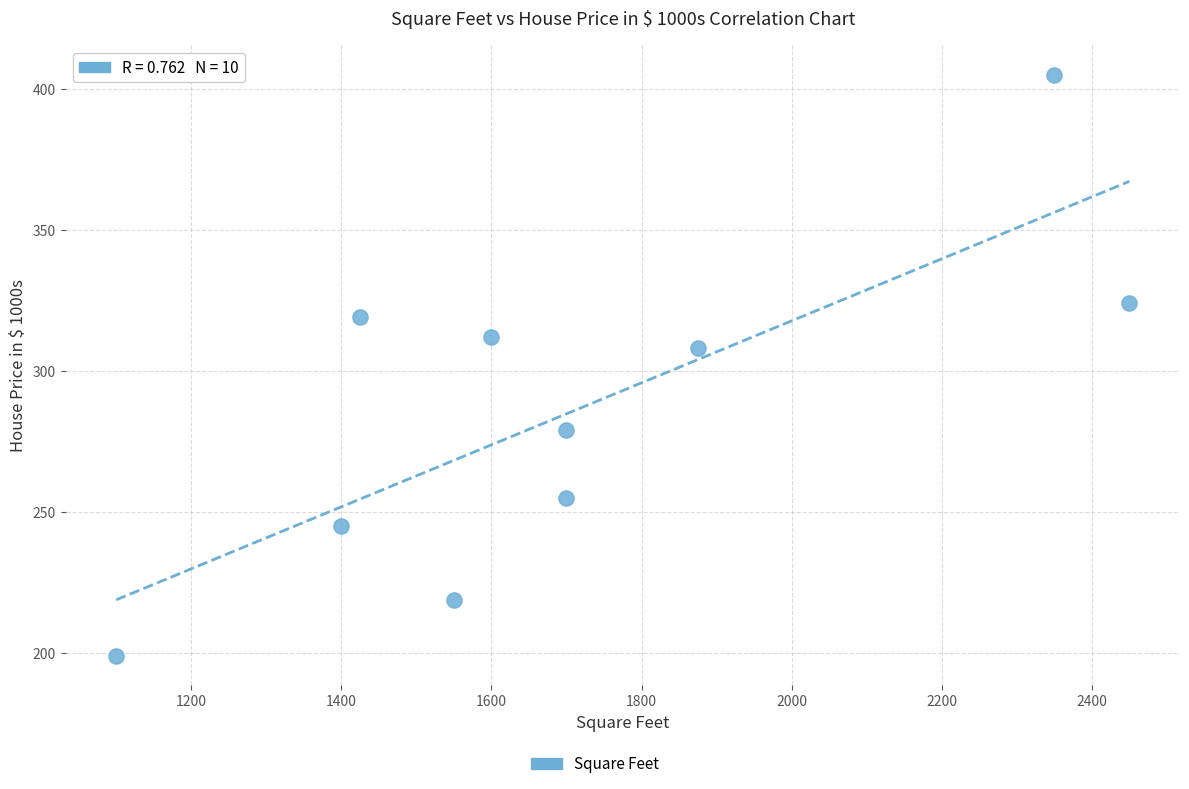

What Y value in the scatter plot is closest to 302?

308